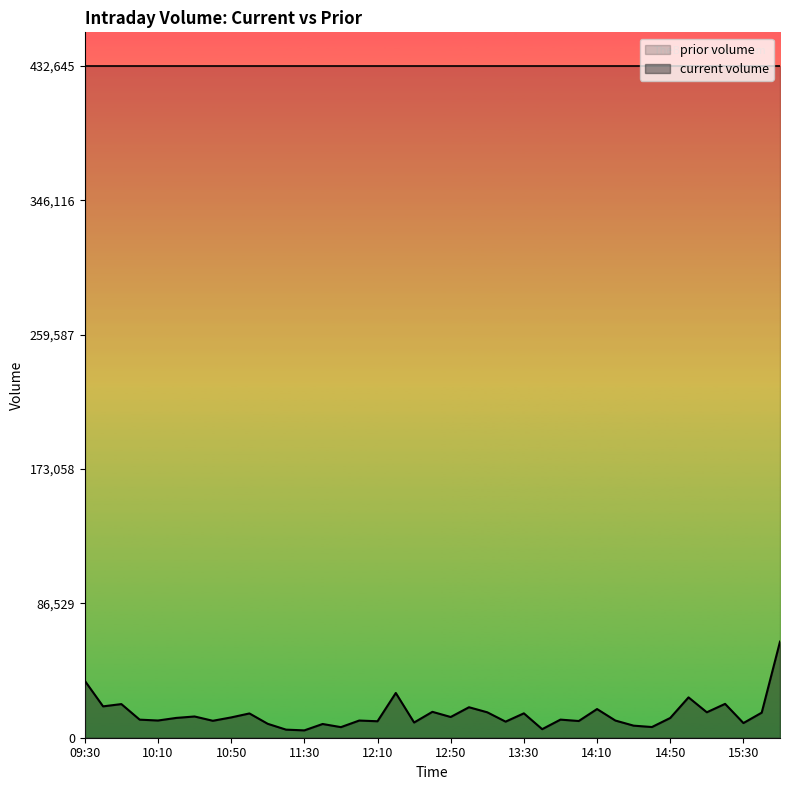

What is the sum of the values at 13:30 and 09:50?

37364